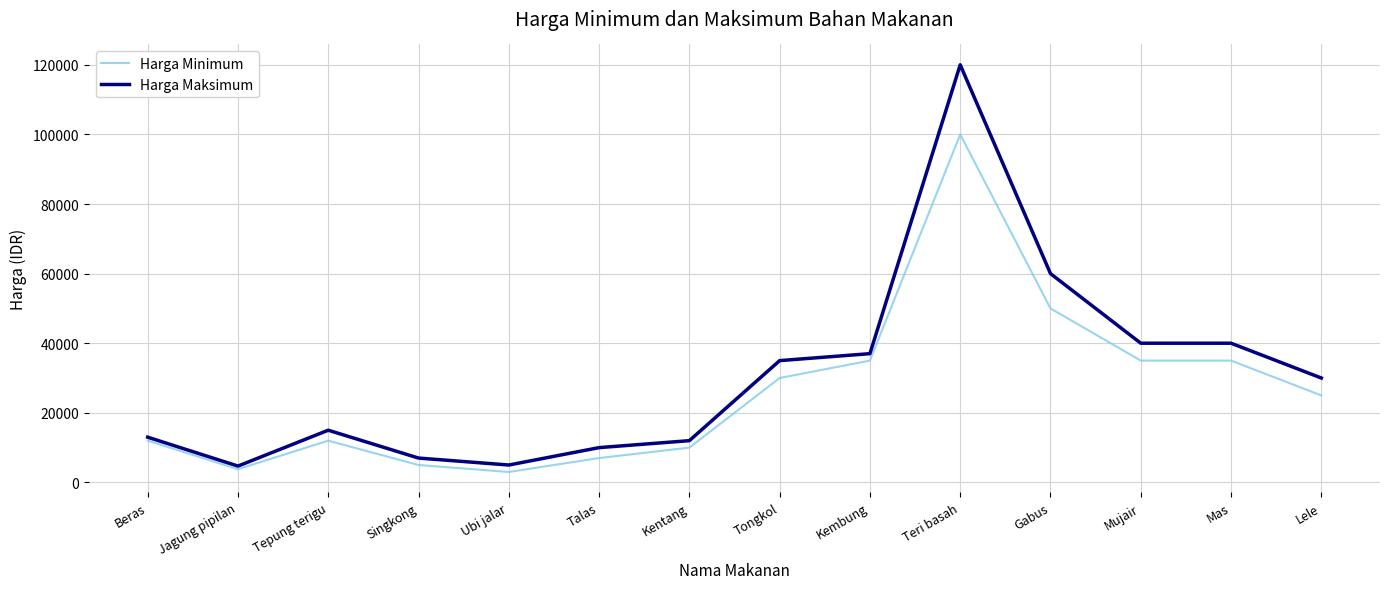

What is the lowest value of the Harga Minimum series?

3000